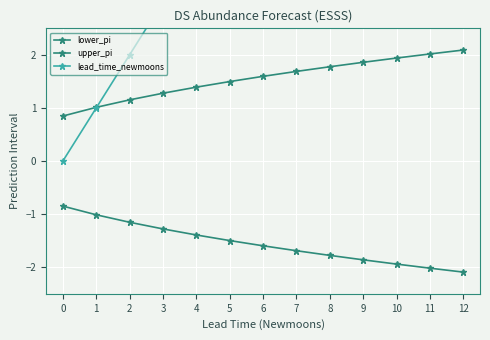

Between 7 and 12, which series saw the biggest shift?

lead_time_newmoons